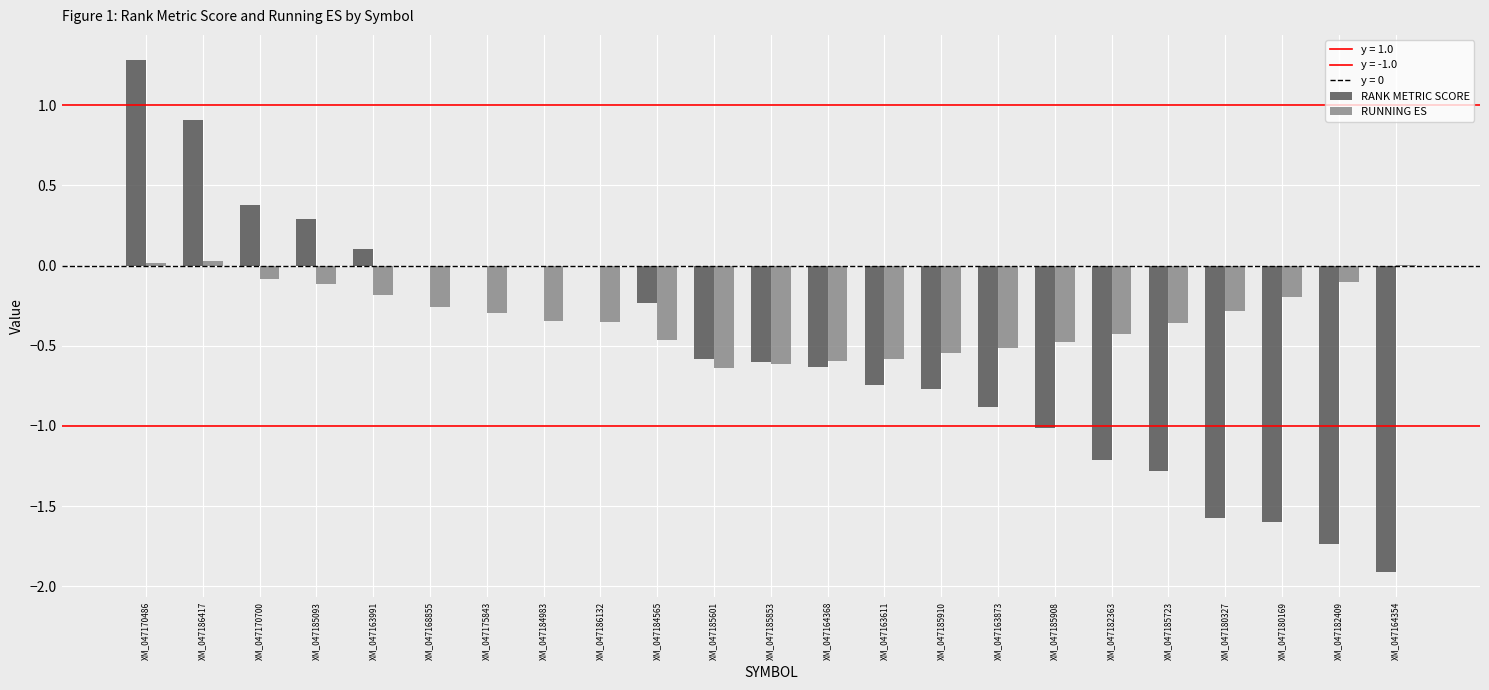

Which series has the largest range (max minus min)?

RANK METRIC SCORE